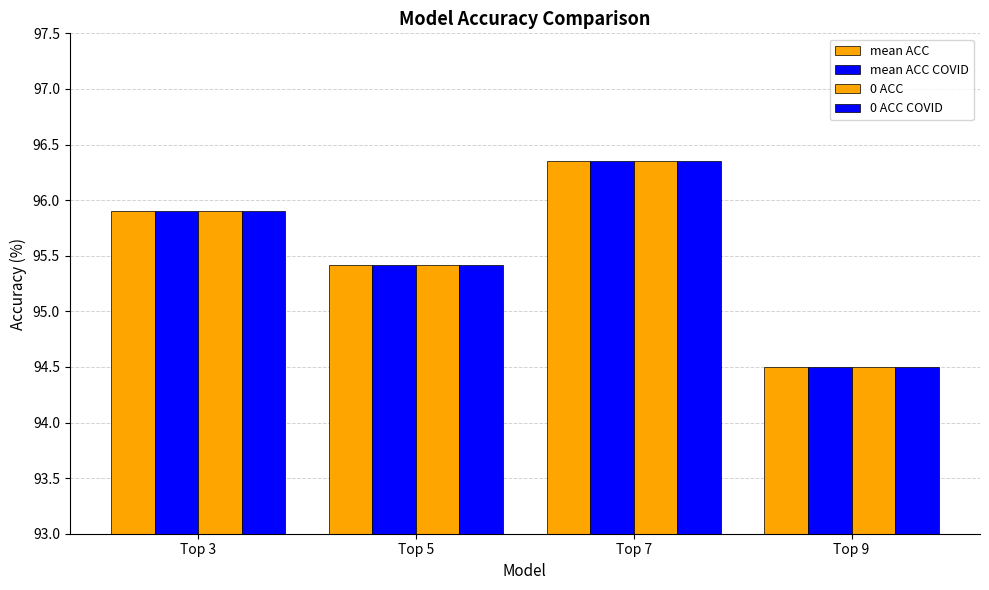

How many data points does each series have?

4